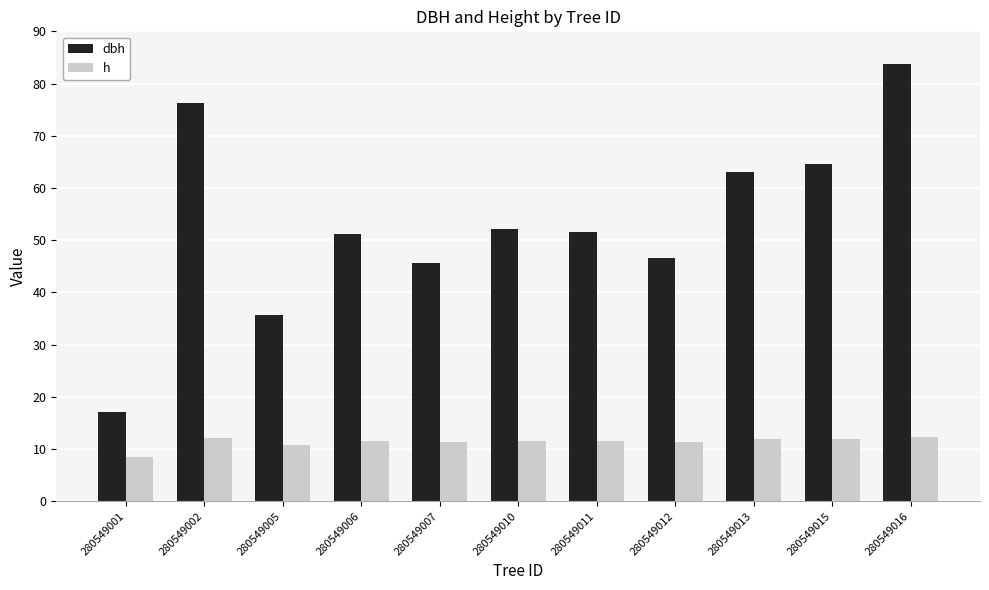

True or false: dbh has a value of 83.8 at 280549016.

True